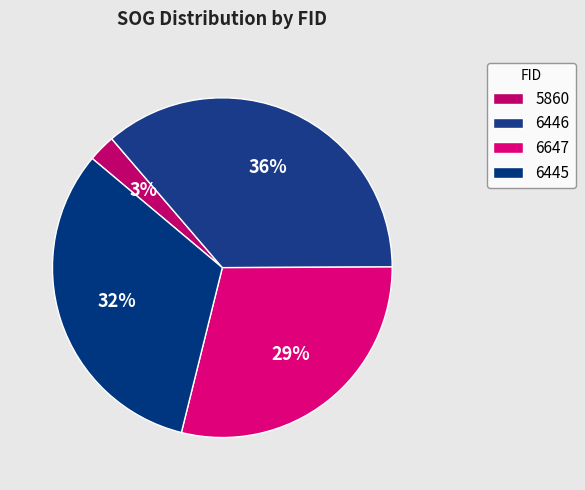

Is 6445 the majority of the pie?

No